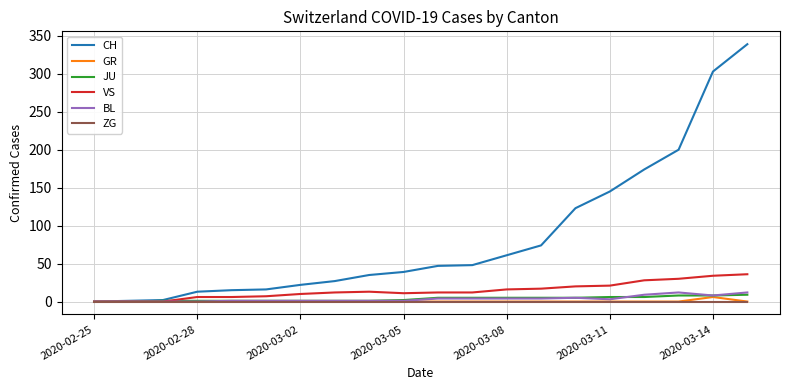

Which series has the widest spread of values?

CH